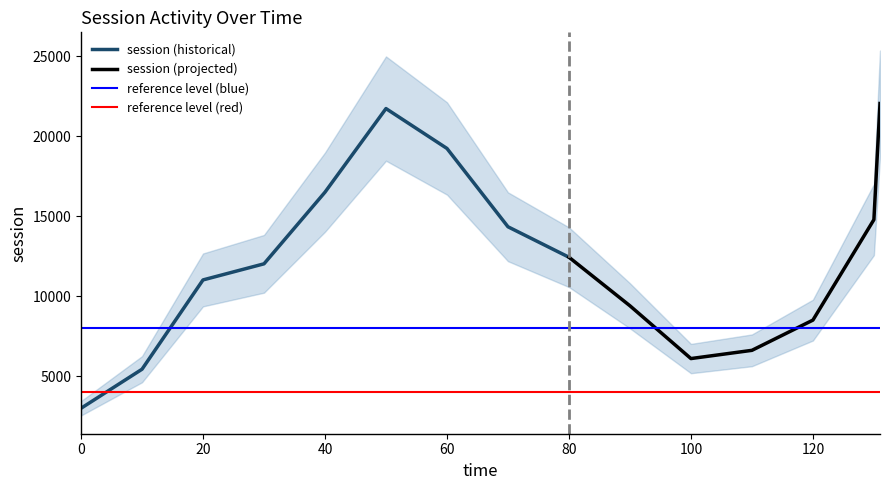

What is the maximum value shown in the chart?

22035.3